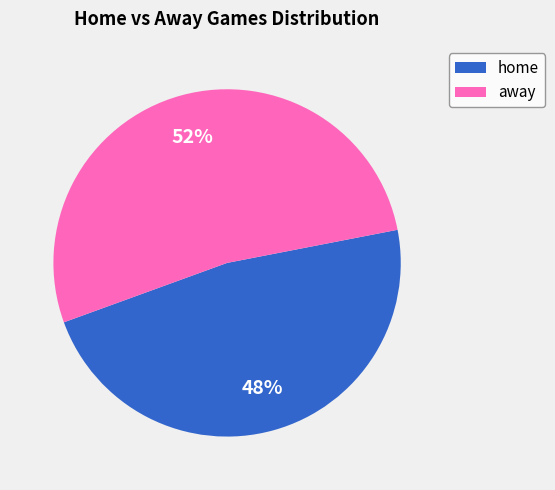

To the nearest percent, what portion does away represent?

52%